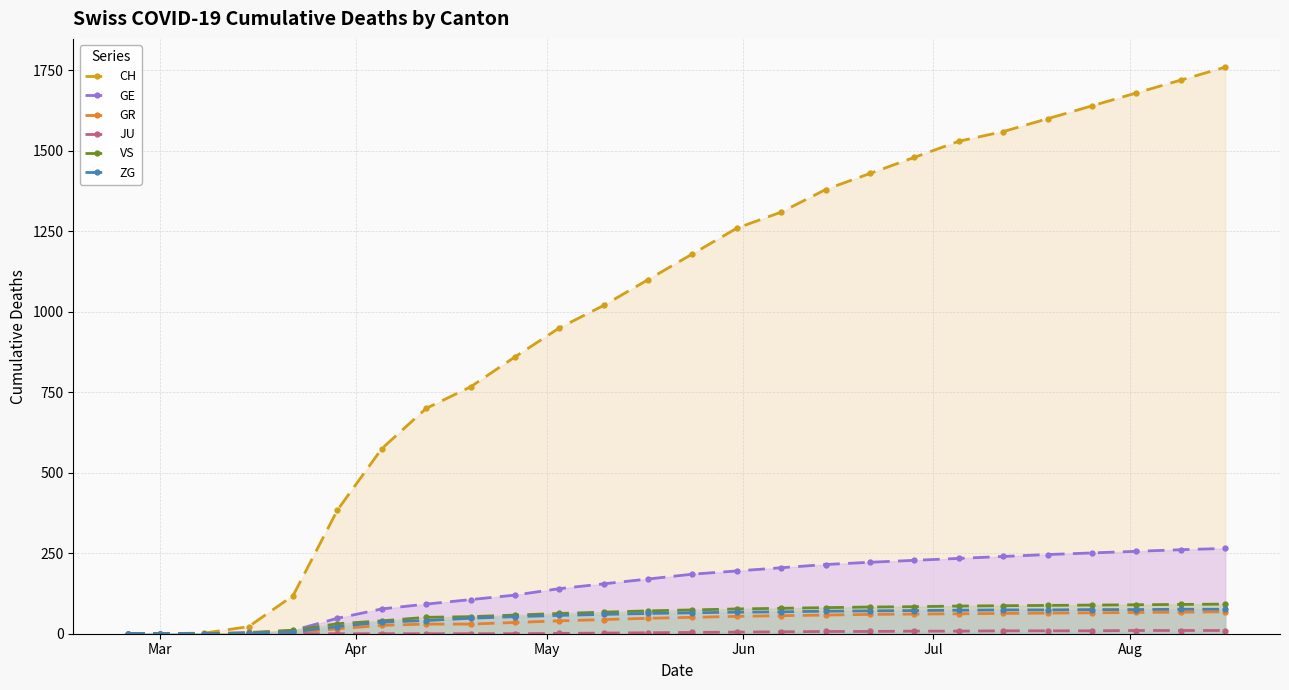

Which series has the largest total across all categories?

CH